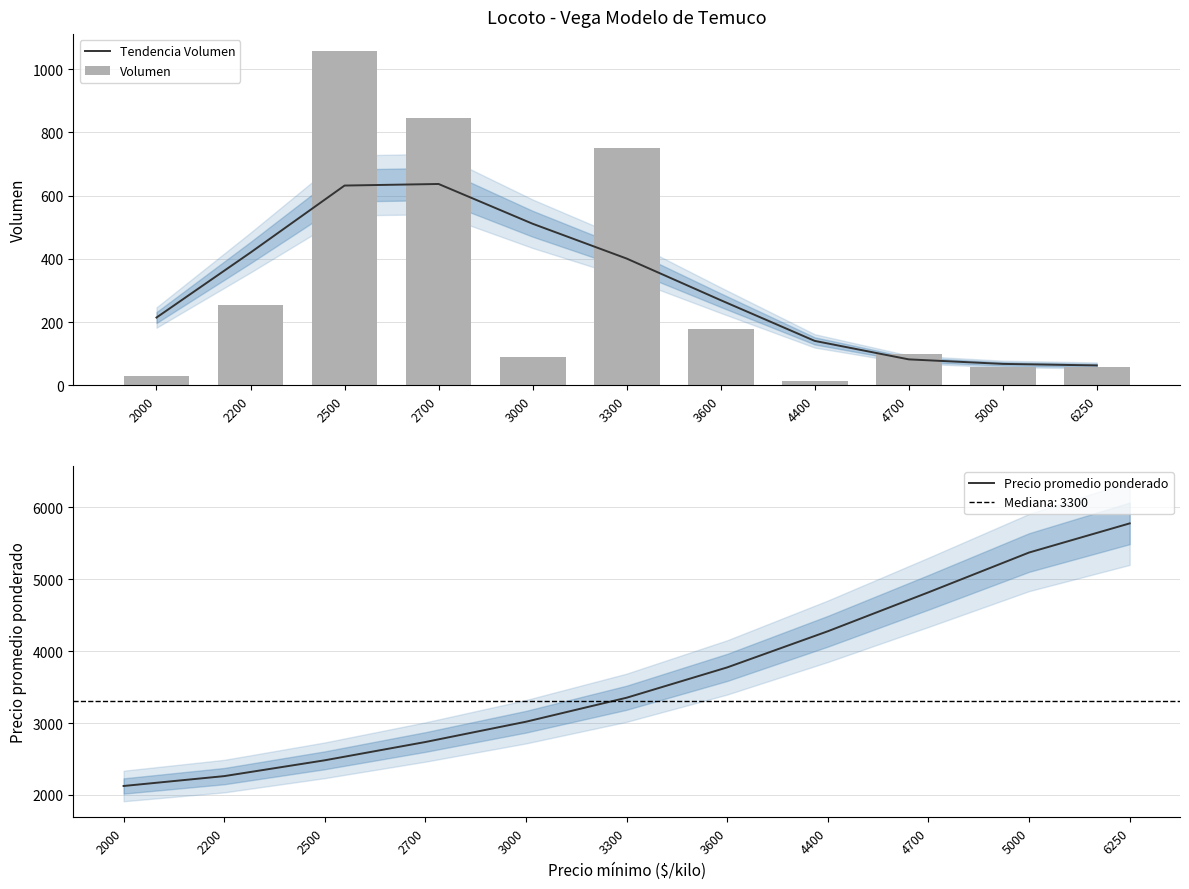

List the series in order of their peak value, lowest first.

Tendencia Volumen, Volumen, Precio promedio ponderado